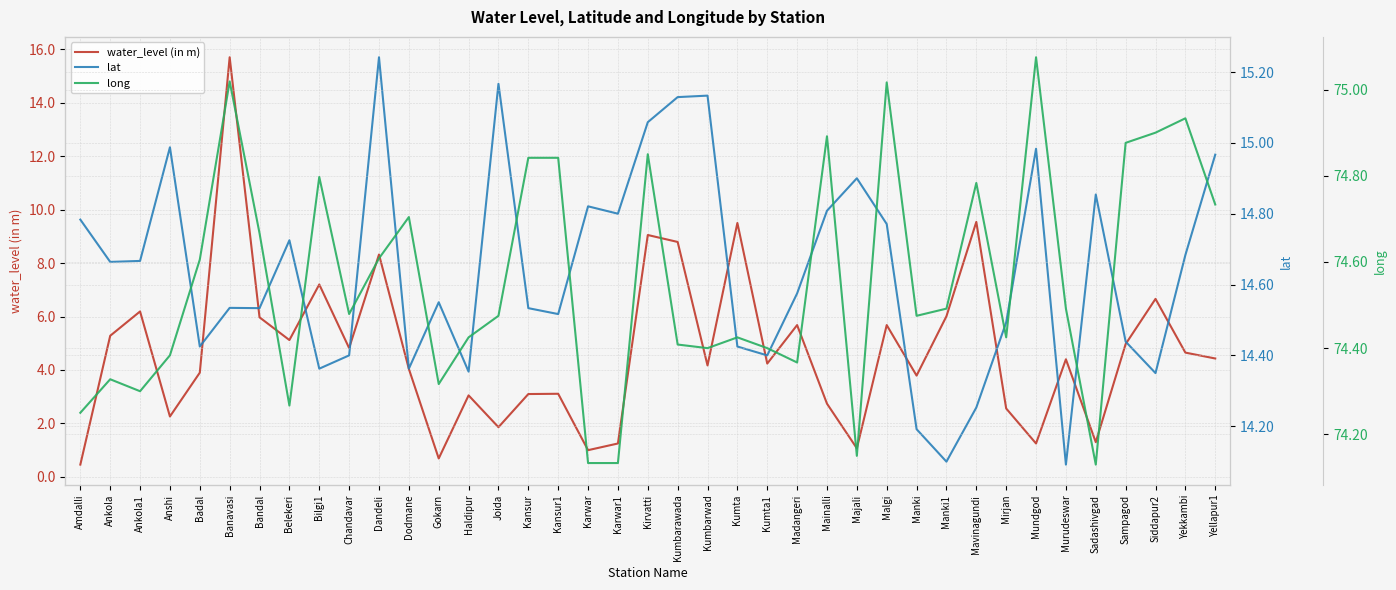

How many distinct data groups are displayed?

3